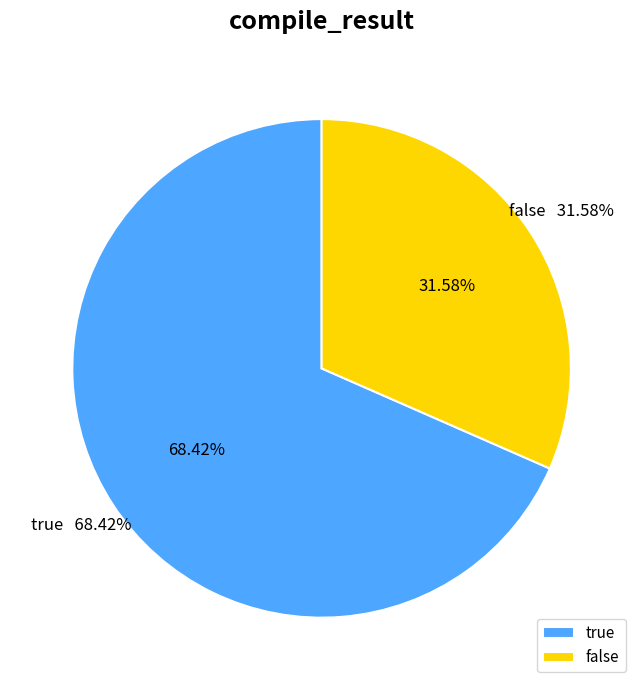

Does true represent more than half of the total?

Yes